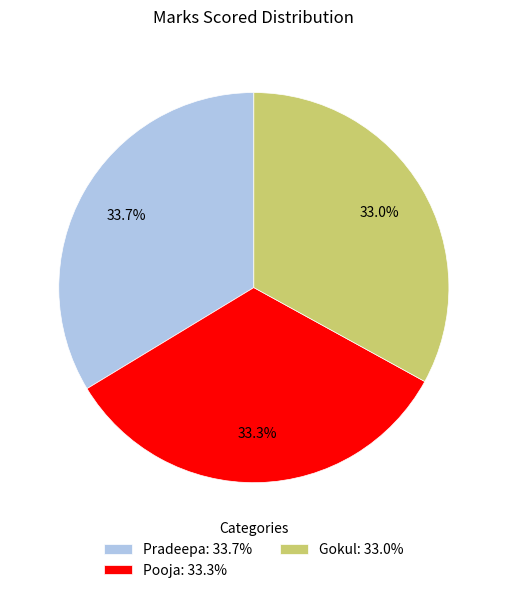

True or false: Gokul accounts for 39% of the total.

False